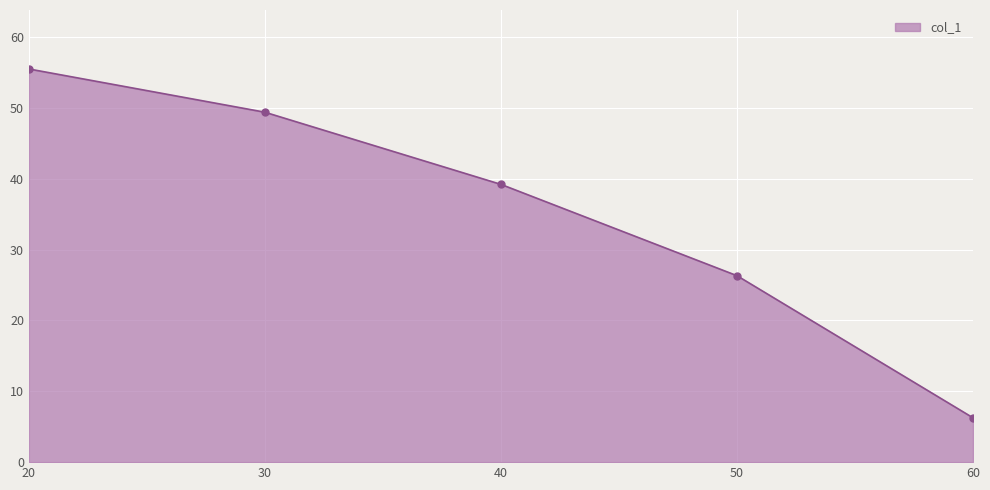

Which has a higher value, 30 or 20?

20